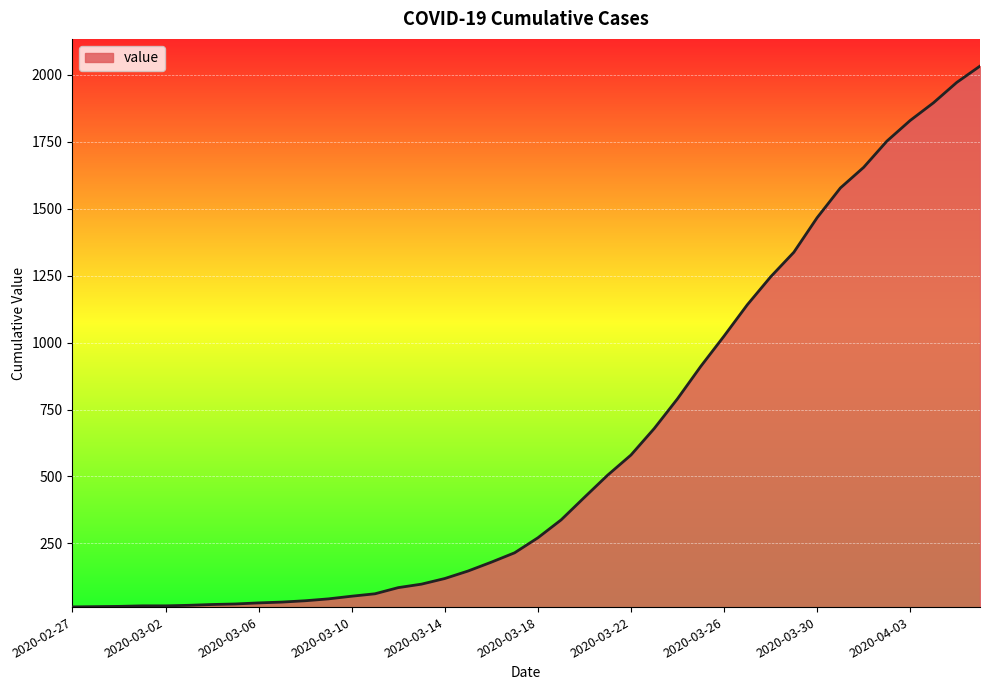

What is the maximum value shown in the chart?

2032